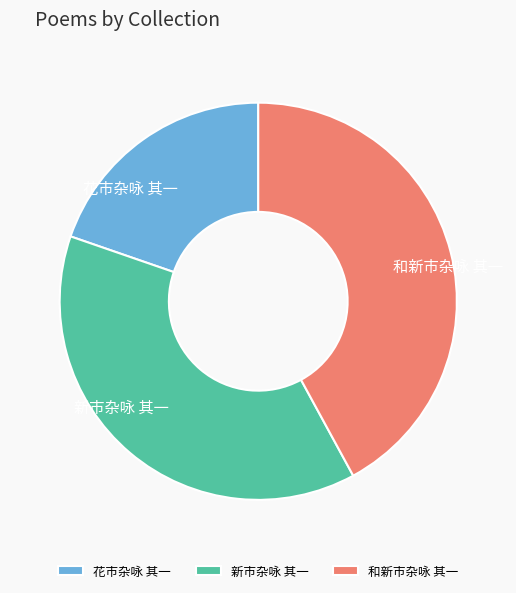

Approximately how many times larger is the value at 和新市杂咏 其一 compared to 新市杂咏 其一?

1.1